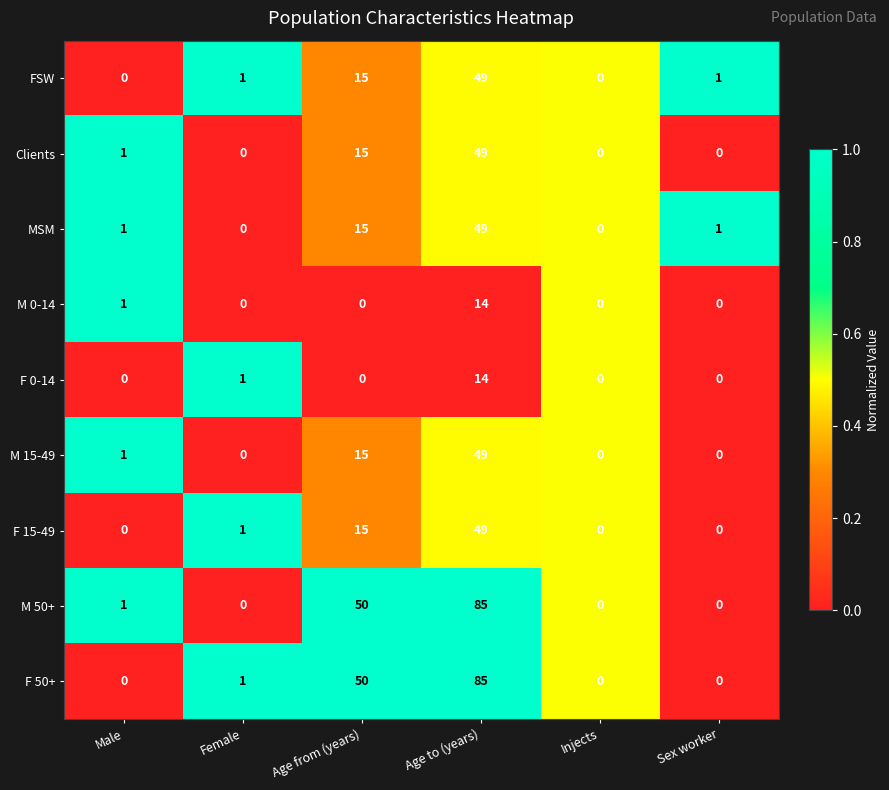

The FSW series shows 0 at Male. True or false?

True